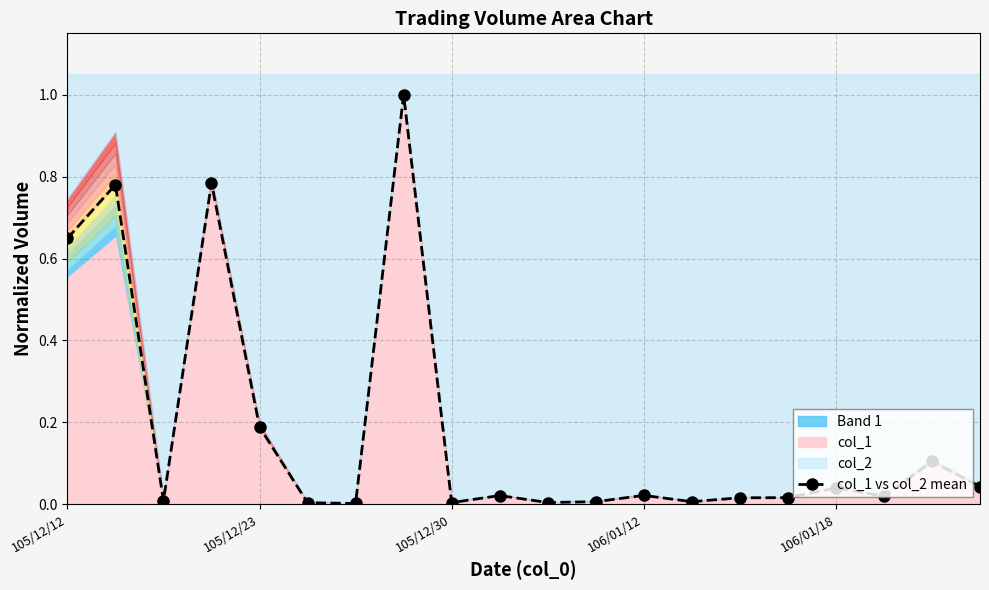

Reading left to right, what are all the values shown in this chart?

0.6	0.8	0.0	0.8	0.2	0.0	0.0	1.0	0.0	0.0	0.0	0.0	0.0	0.0	0.0	0.0	0.0	0.0	0.1	0.0